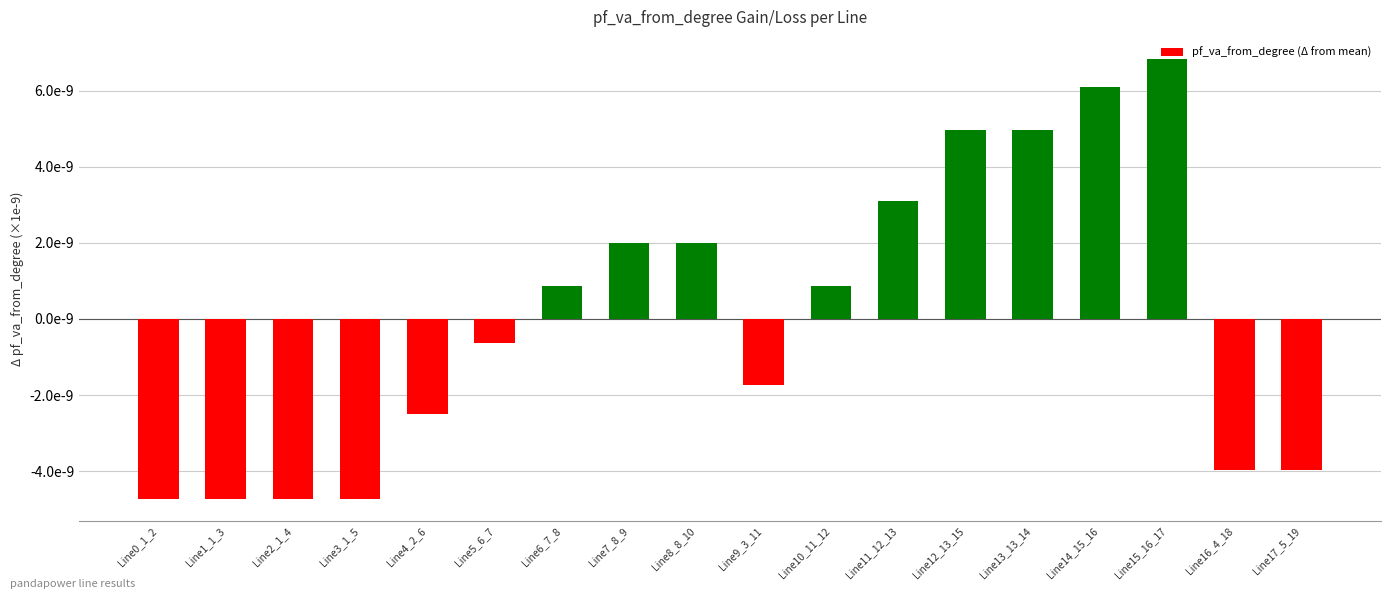

Where does the data first go above 0?

Line6_7_8